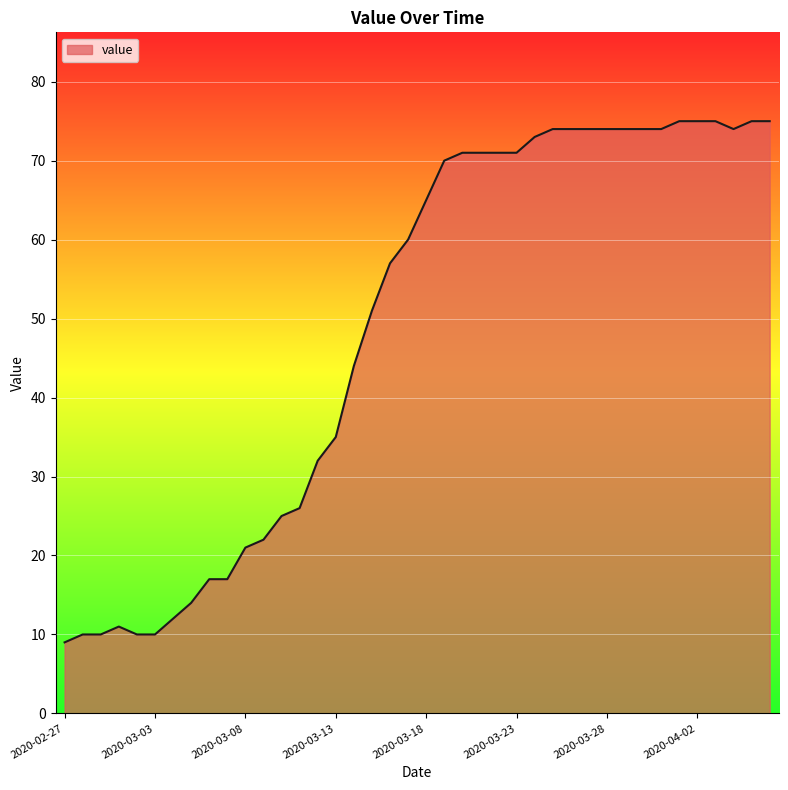

What is the difference between the maximum and minimum values?

66